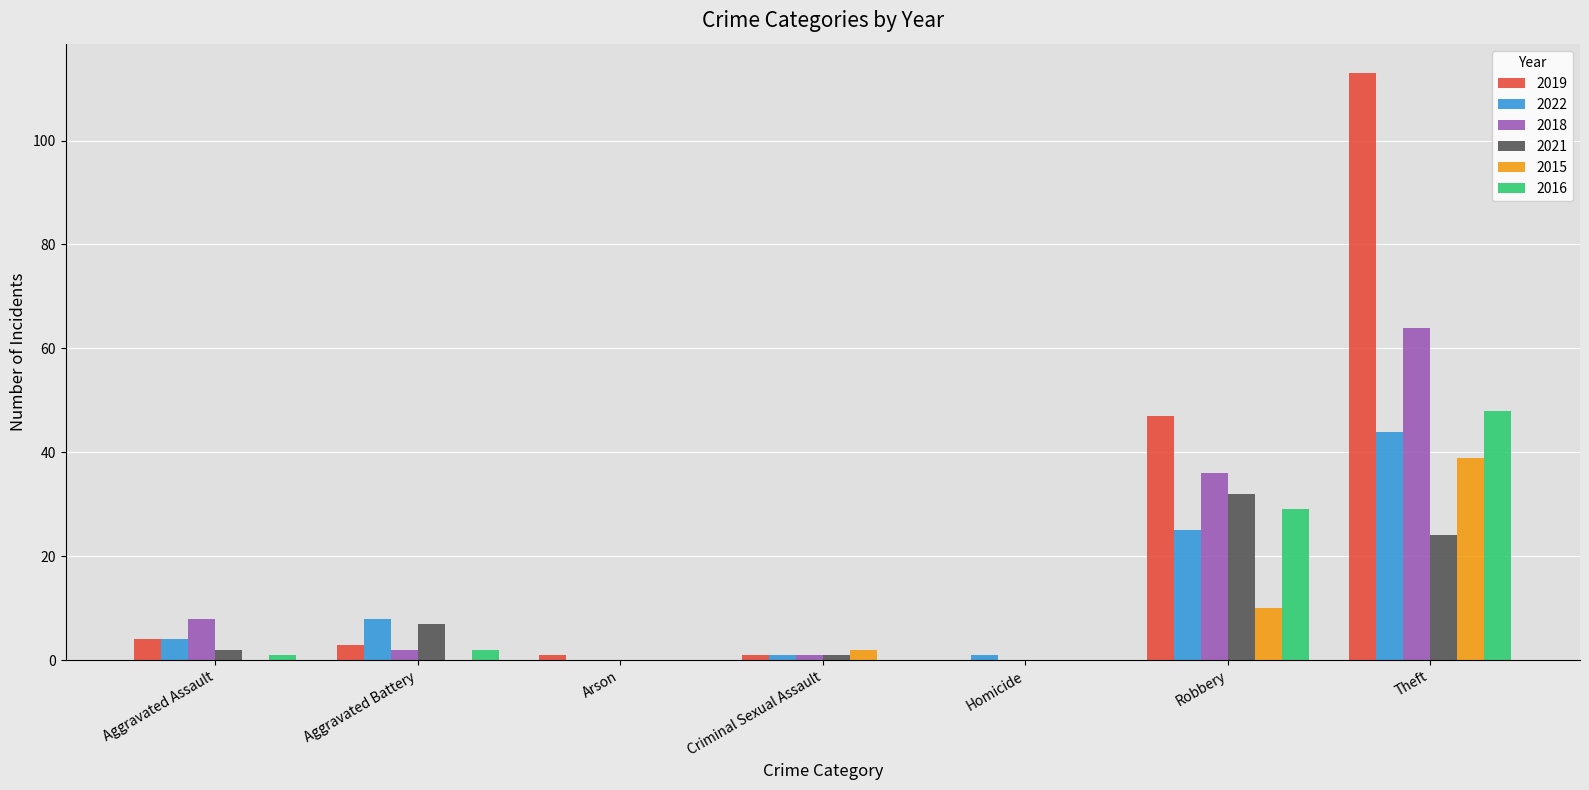

Which series changed the most between Aggravated Assault and Homicide?

2018